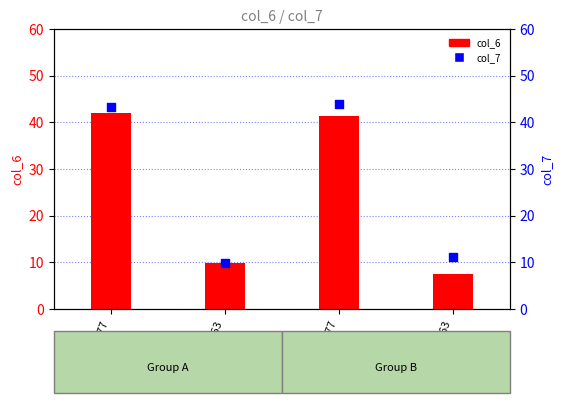

At how many categories does at least one series exceed 27?

2